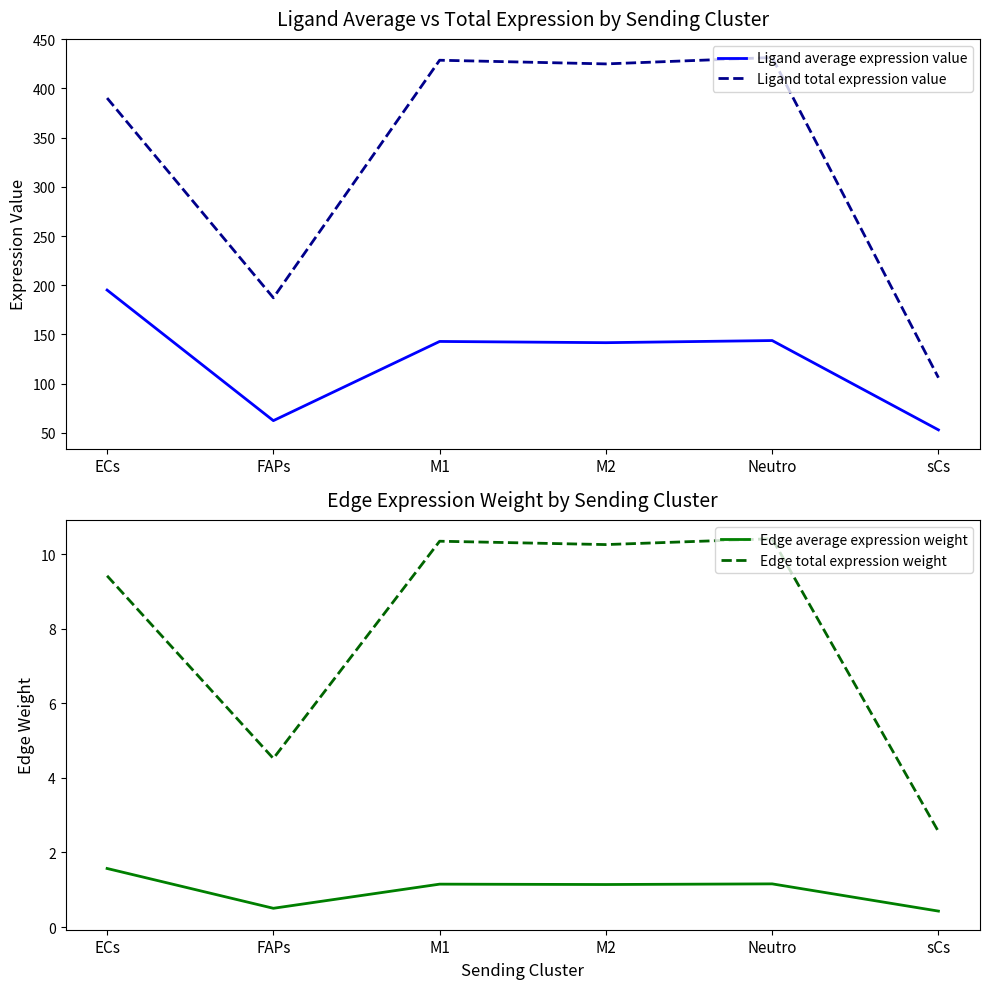

True or false: Ligand average expression value and Ligand total expression value cross at least once.

False